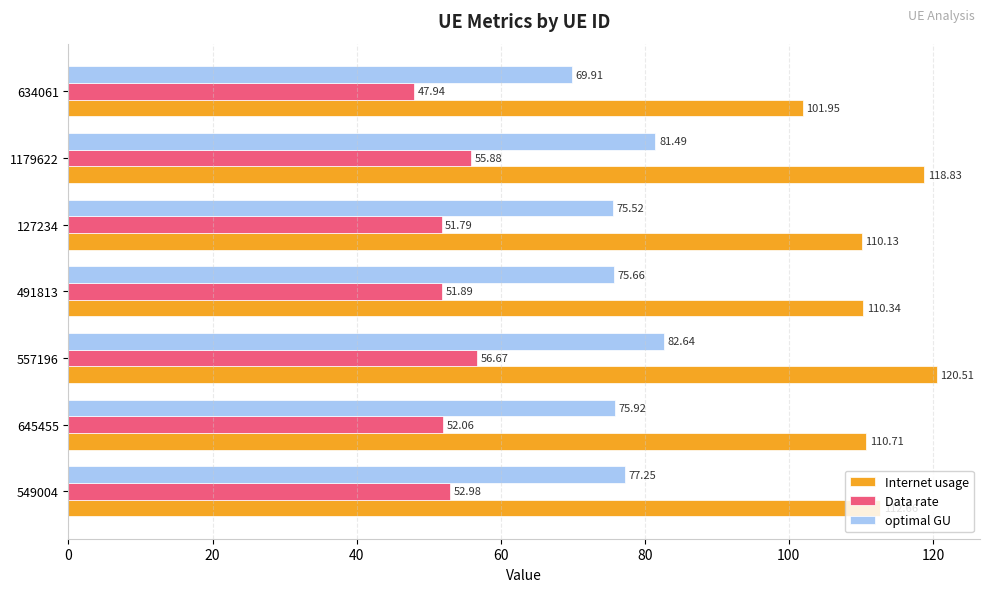

Count the number of categories in the chart.

7